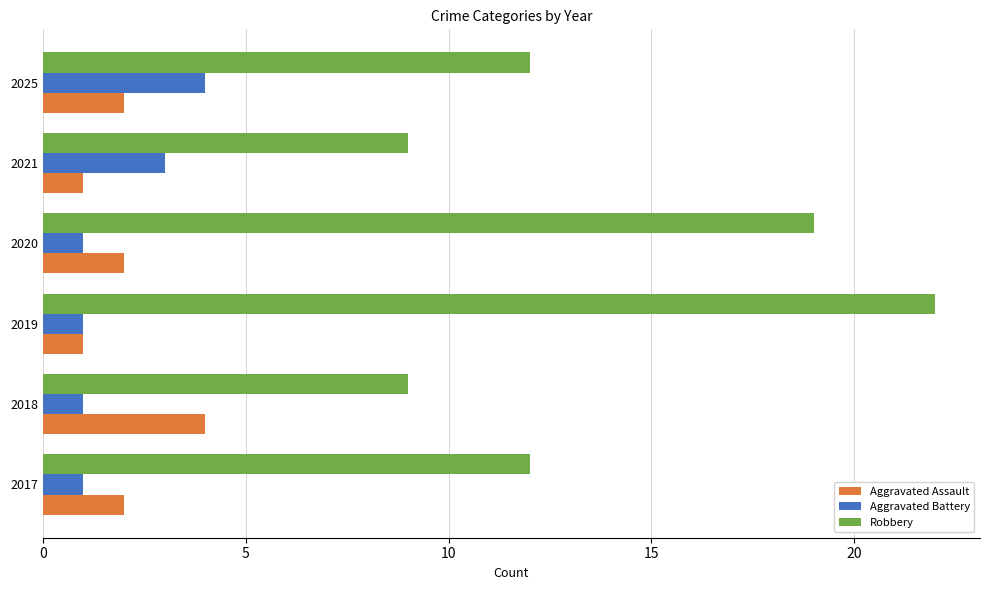

What is the spread (max minus min) of values at 2025?

10